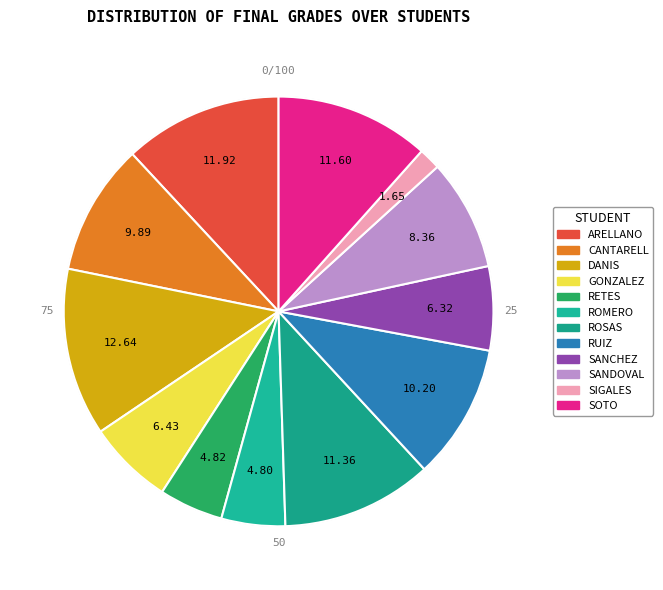

How many slices are in this pie chart?

12